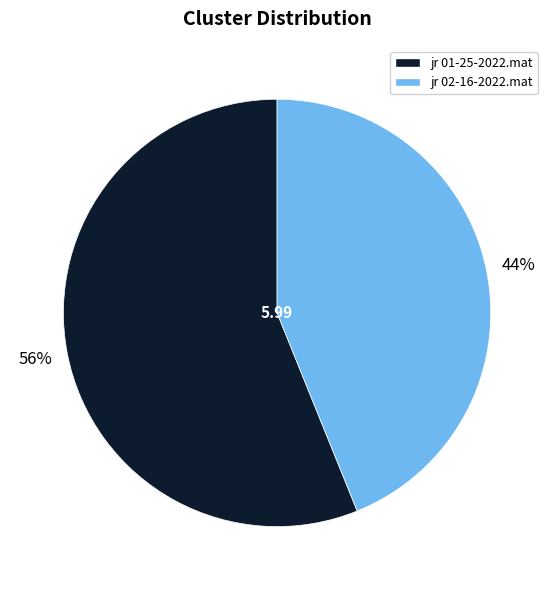

To the nearest percent, what percentage of the pie is jr 01-25-2022.mat?

56%